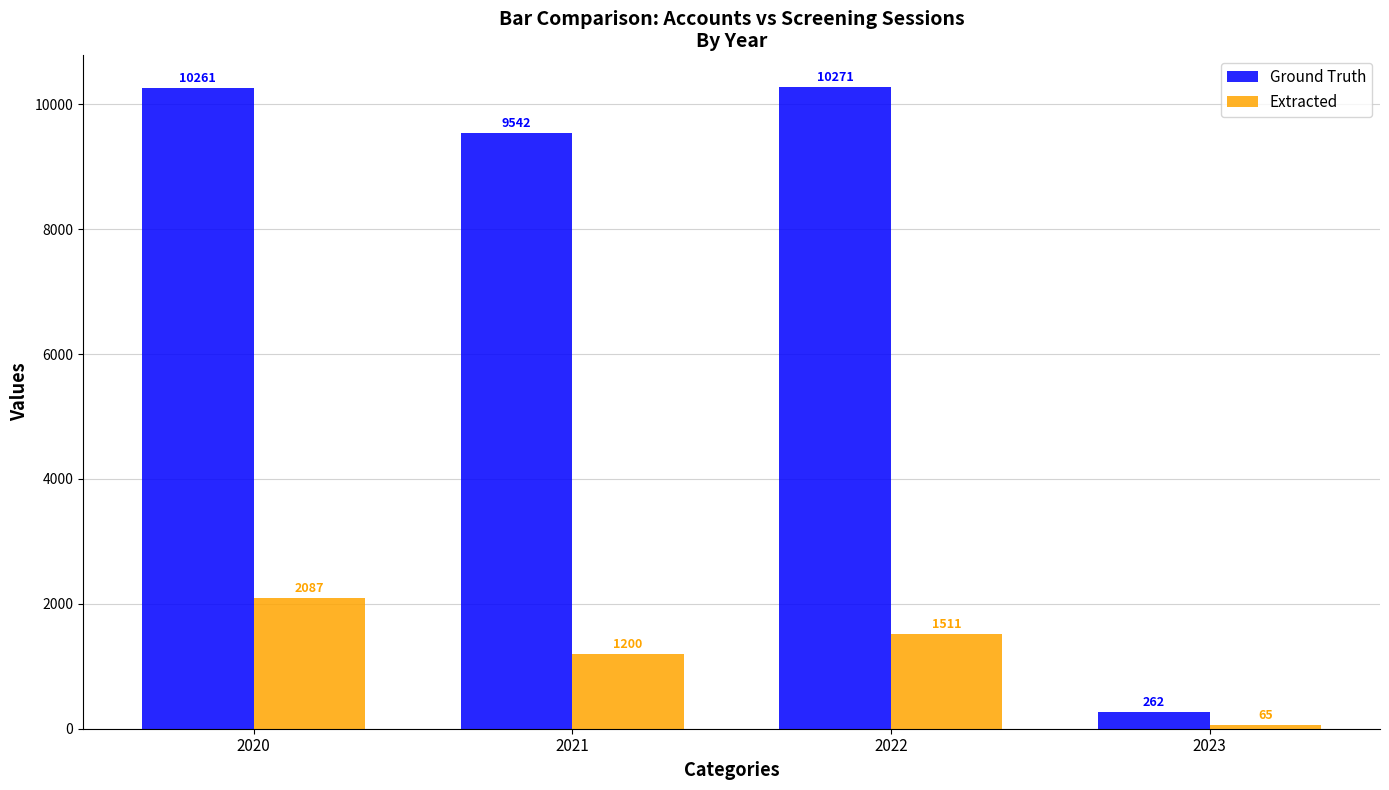

At which label does Extracted reach its minimum?

2023